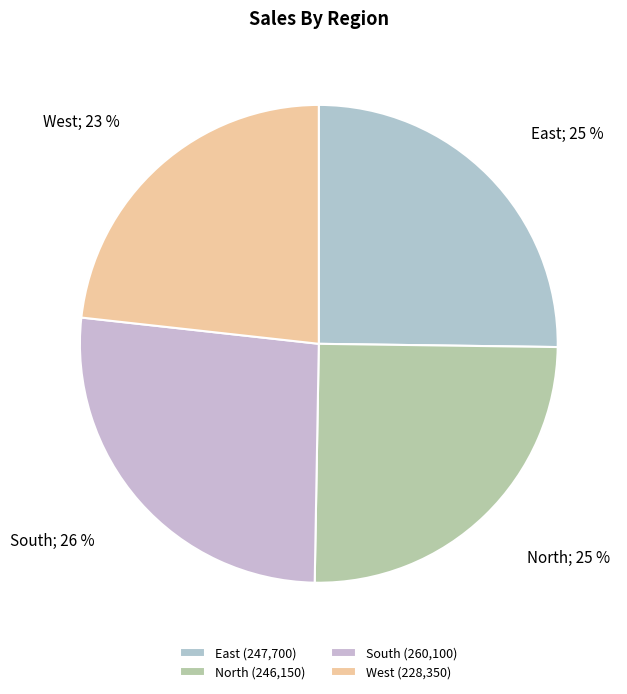

Approximately how many times larger is the value at West compared to North?

0.9